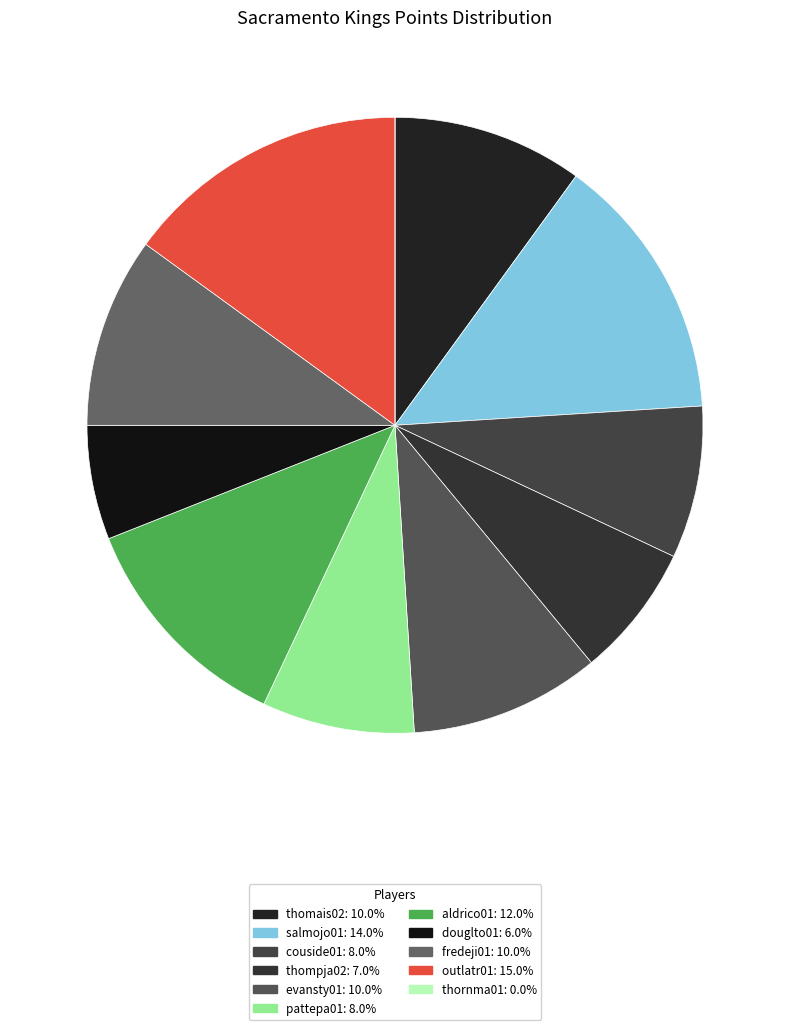

To the nearest percent, what is the combined percentage of salmojo01 and thornma01?

14%